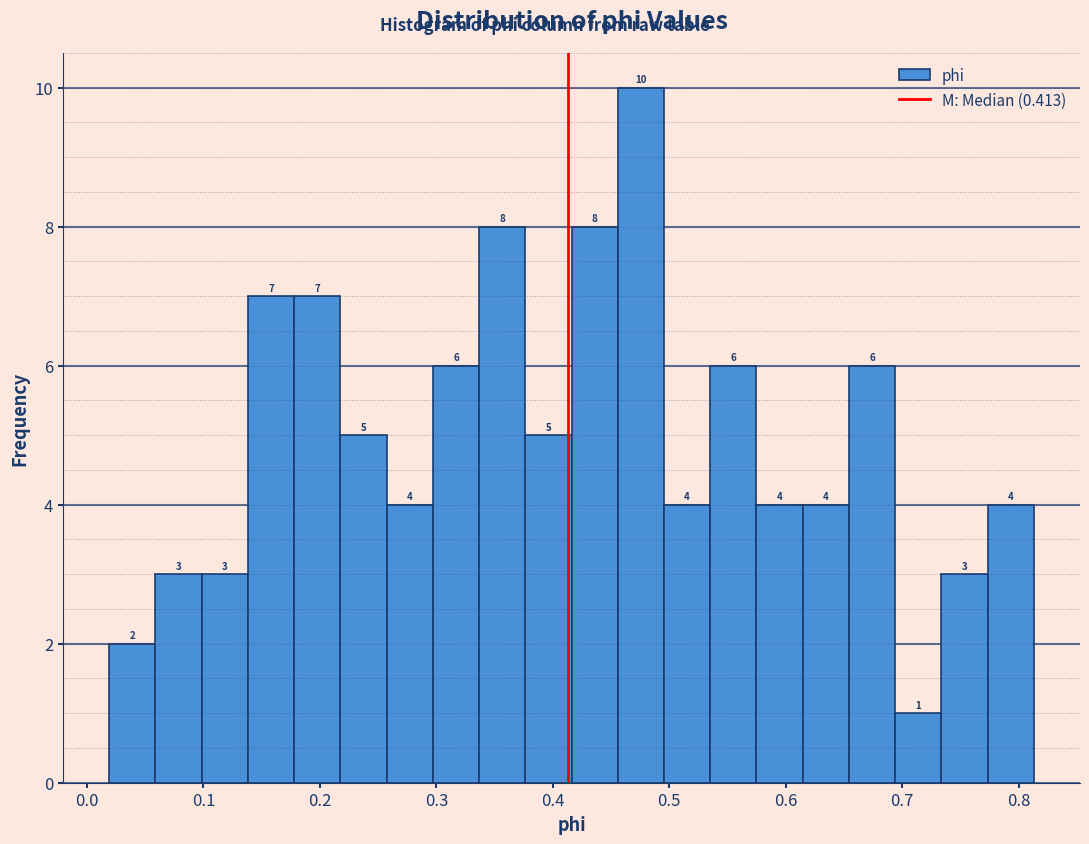

Read against the x-axis, roughly where is the centre of the tallest bar?

0.48